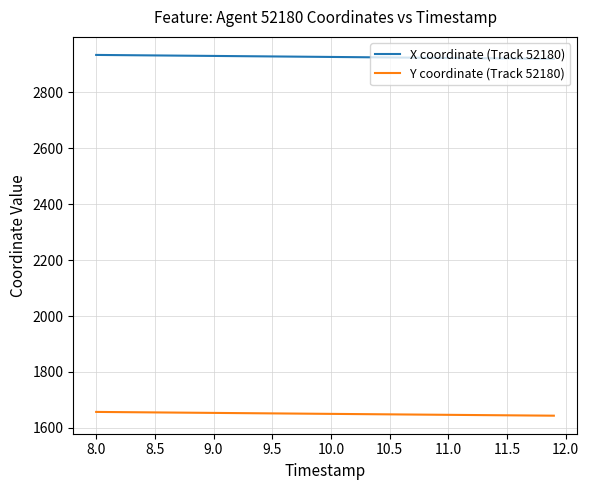

True or false: Y coordinate (Track 52180) and X coordinate (Track 52180) intersect in this chart.

False